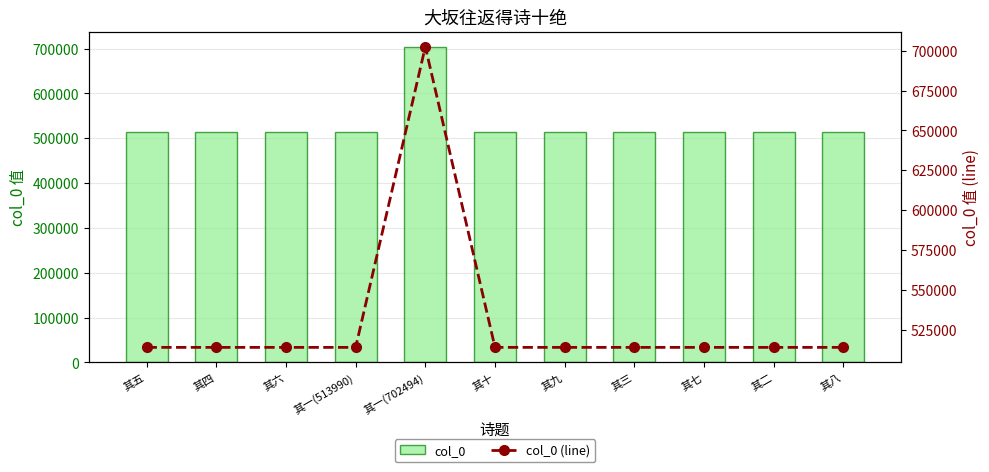

What is the maximum value shown in the chart?

702494